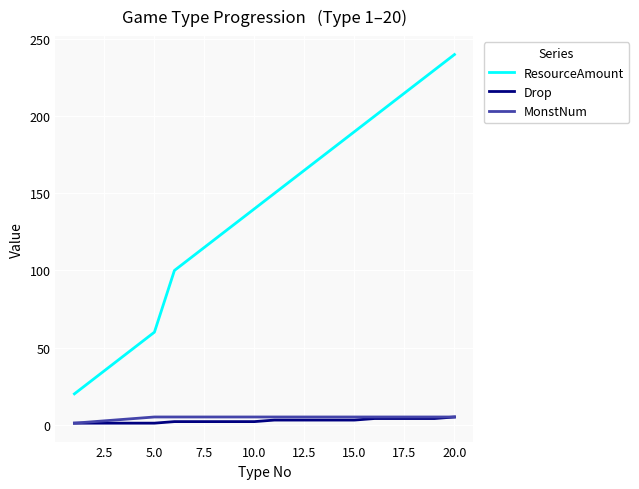

True or false: MonstNum and ResourceAmount cross at least once.

False